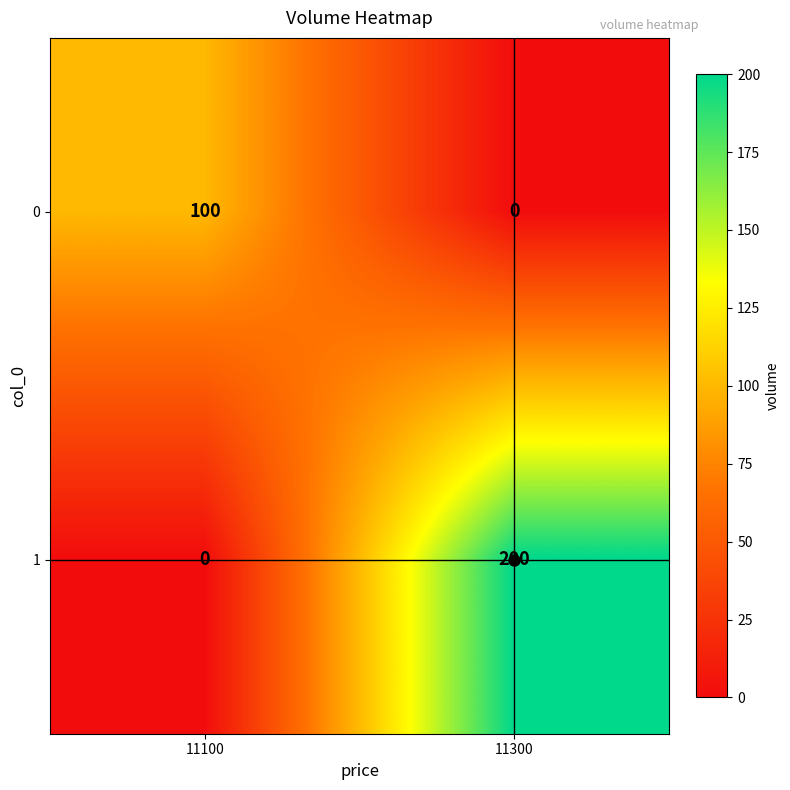

Read the 1 value at 11300.

200